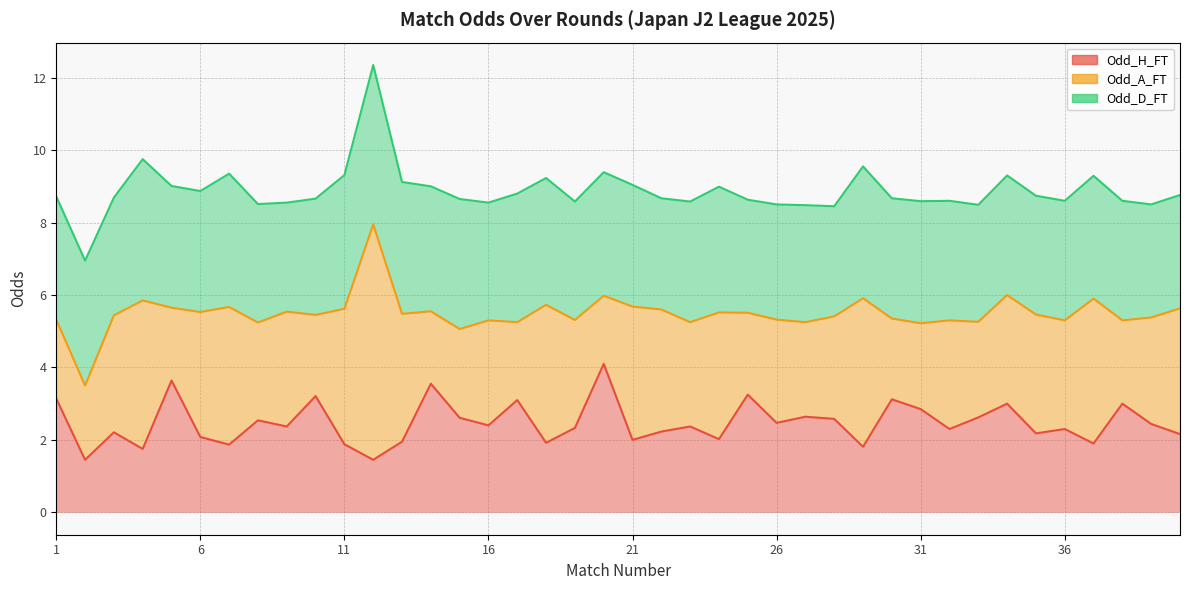

The Odd_D_FT series shows 4.7 at 19. True or false?

False